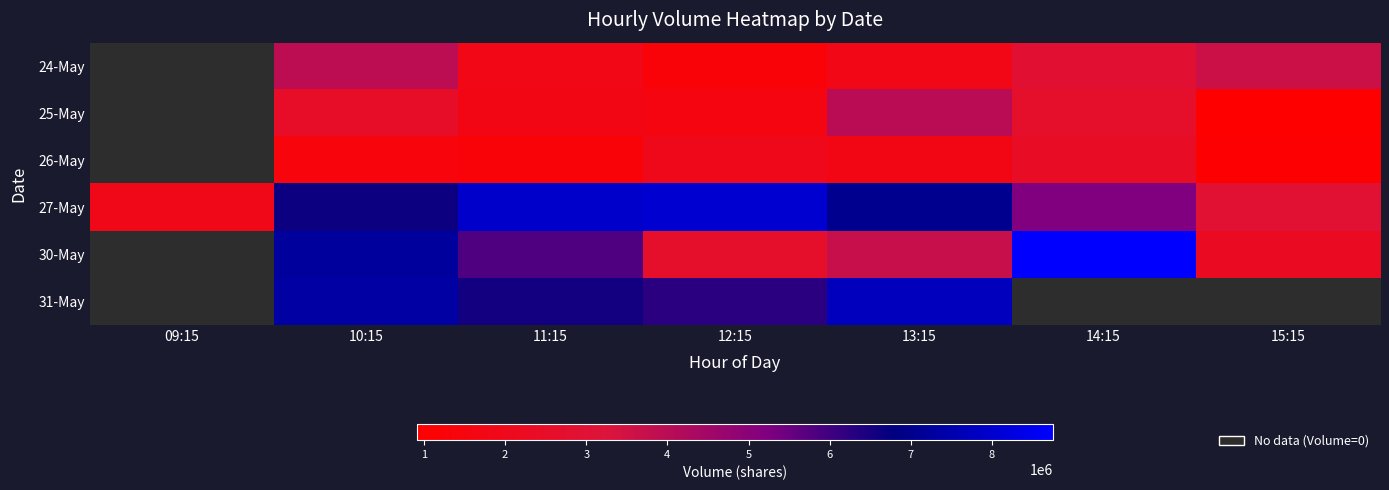

Which label corresponds to the smallest value in the chart?

15:15